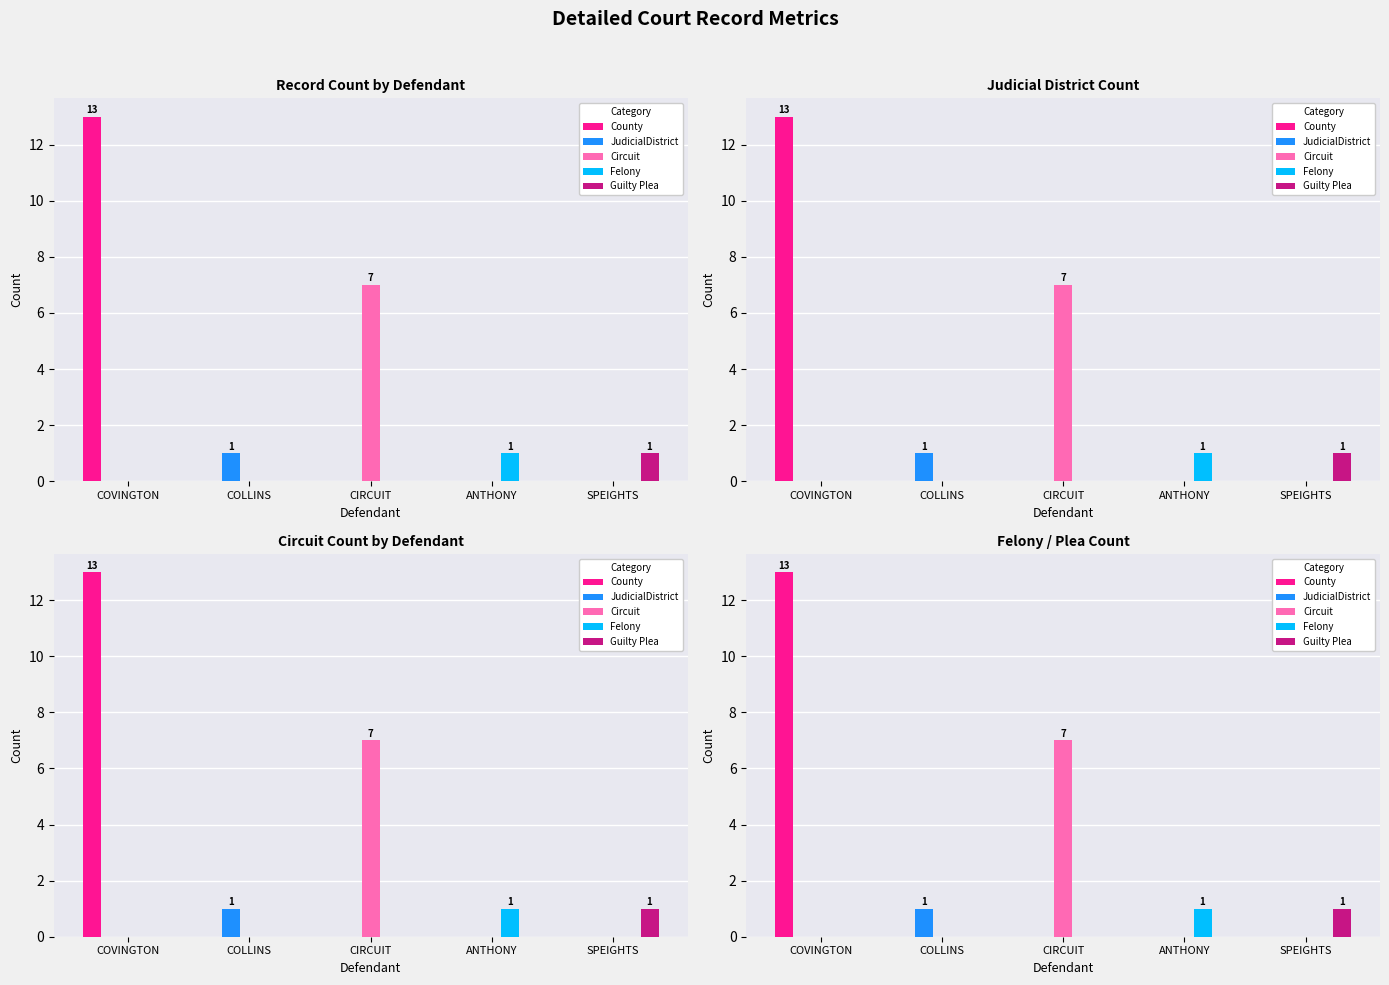

Is it true that Felony equals 0 at COLLINS?

True